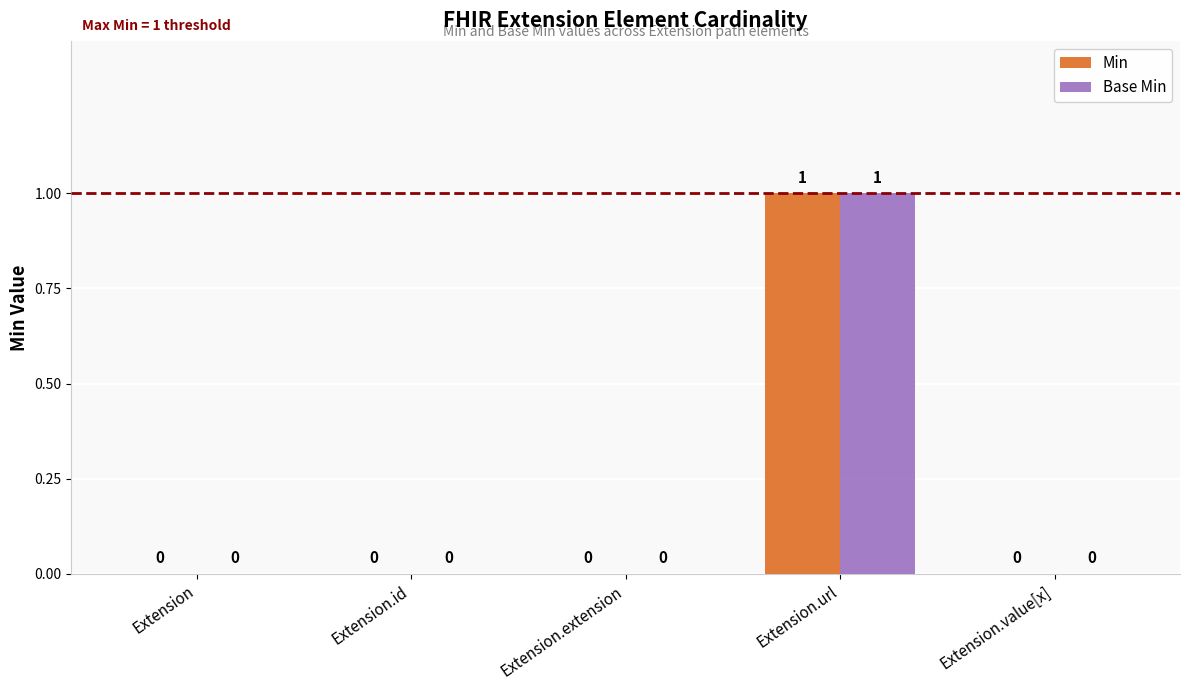

True or false: Base Min has a value of 1 at Extension.id.

False